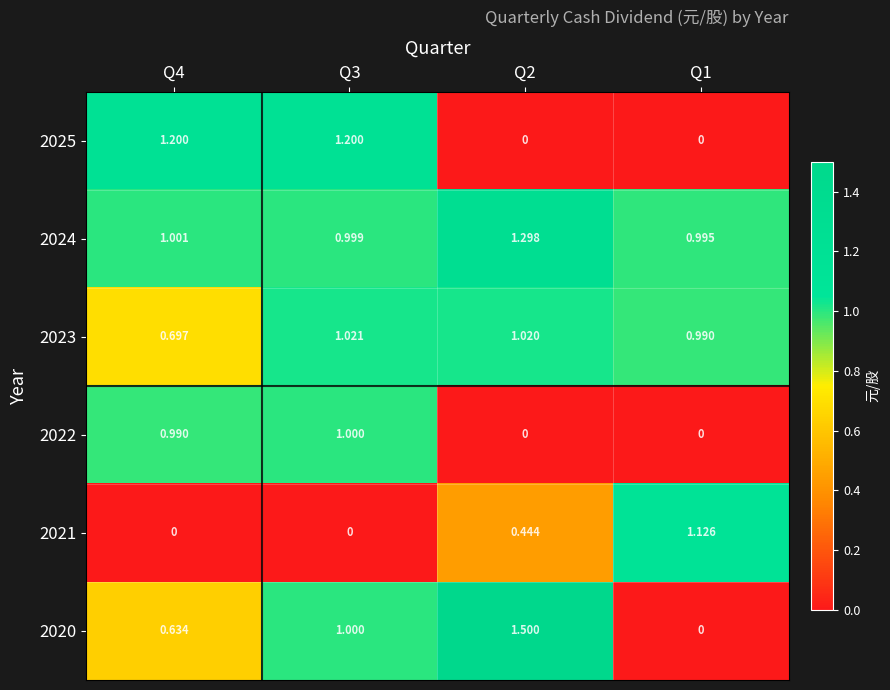

Between Q4 and Q3, which series saw the biggest shift?

2020